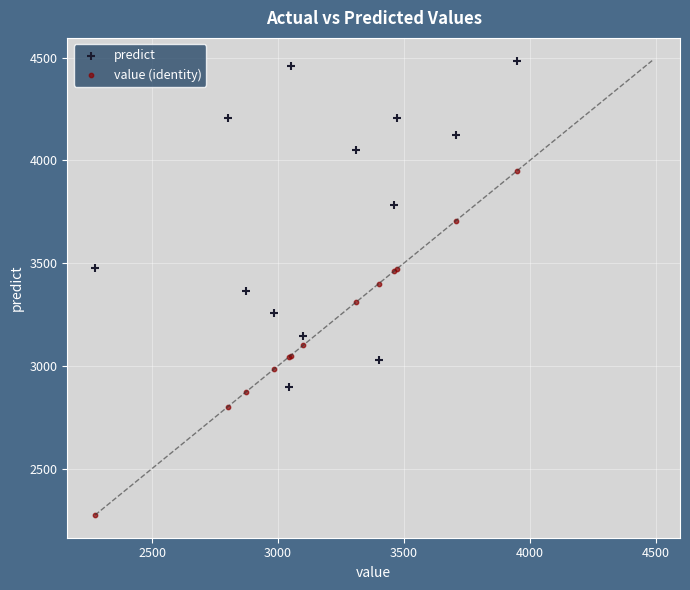

What are all the series names shown in the legend?

predict, value (identity)